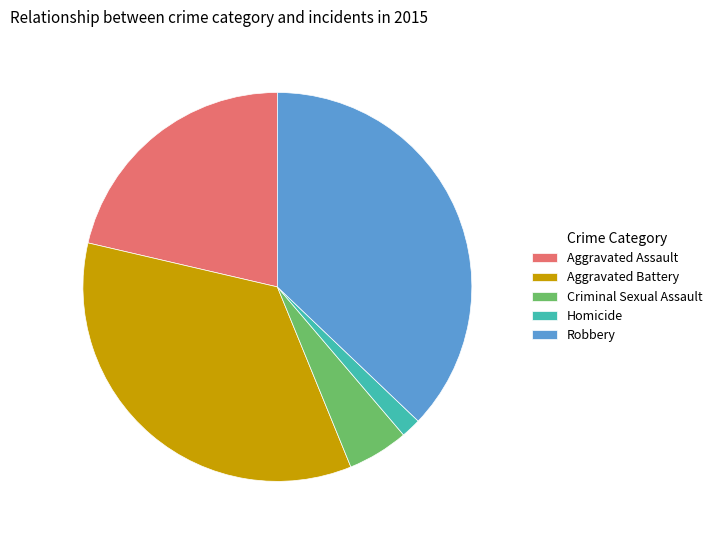

What is the largest slice in the pie chart?

Robbery